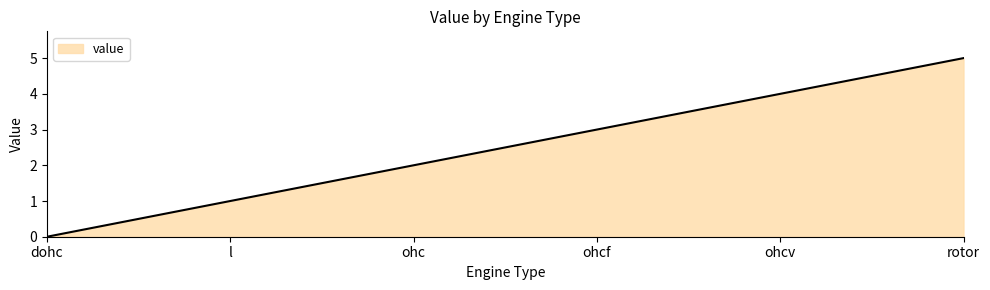

Reading right to left, transcribe all the data shown in this chart.

5	4	3	2	1	0